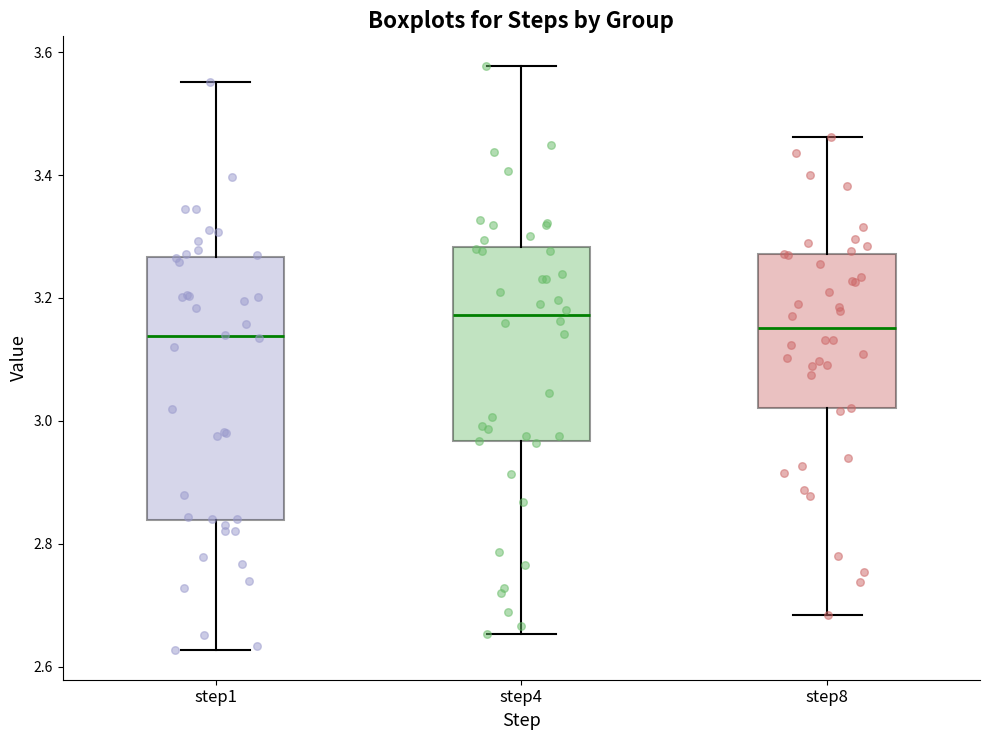

Which box has the highest median line?

step4